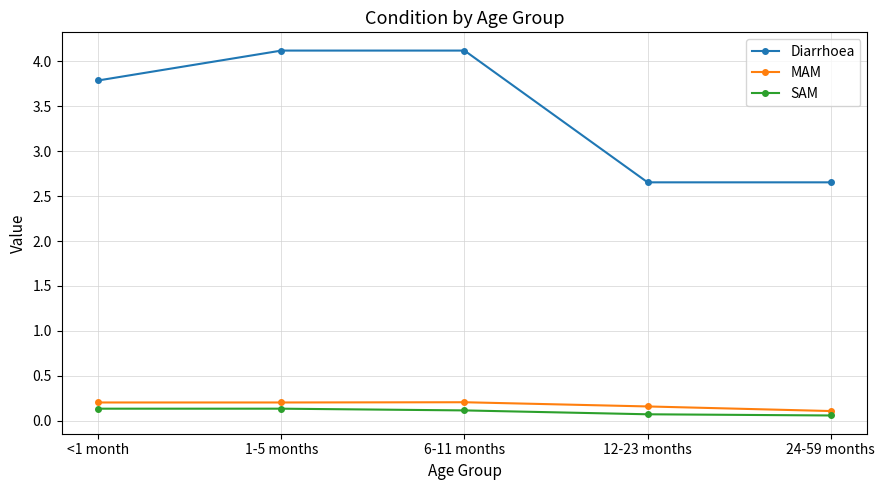

The MAM series shows 0.3 at 12-23 months. True or false?

False